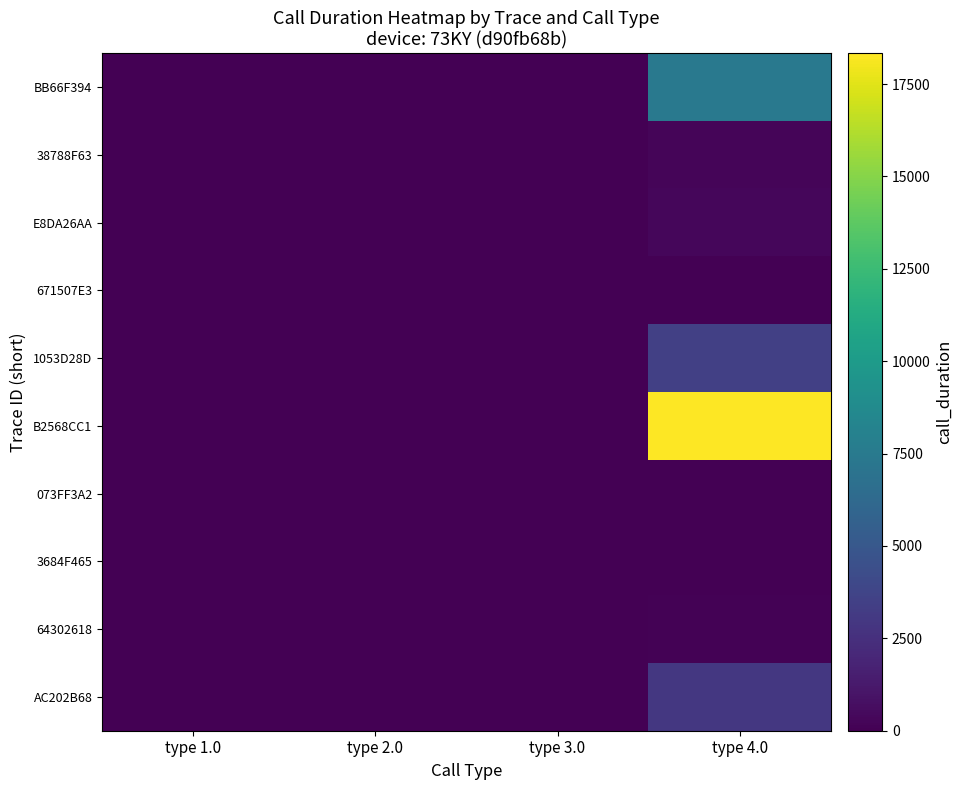

How many series are shown in this chart?

10